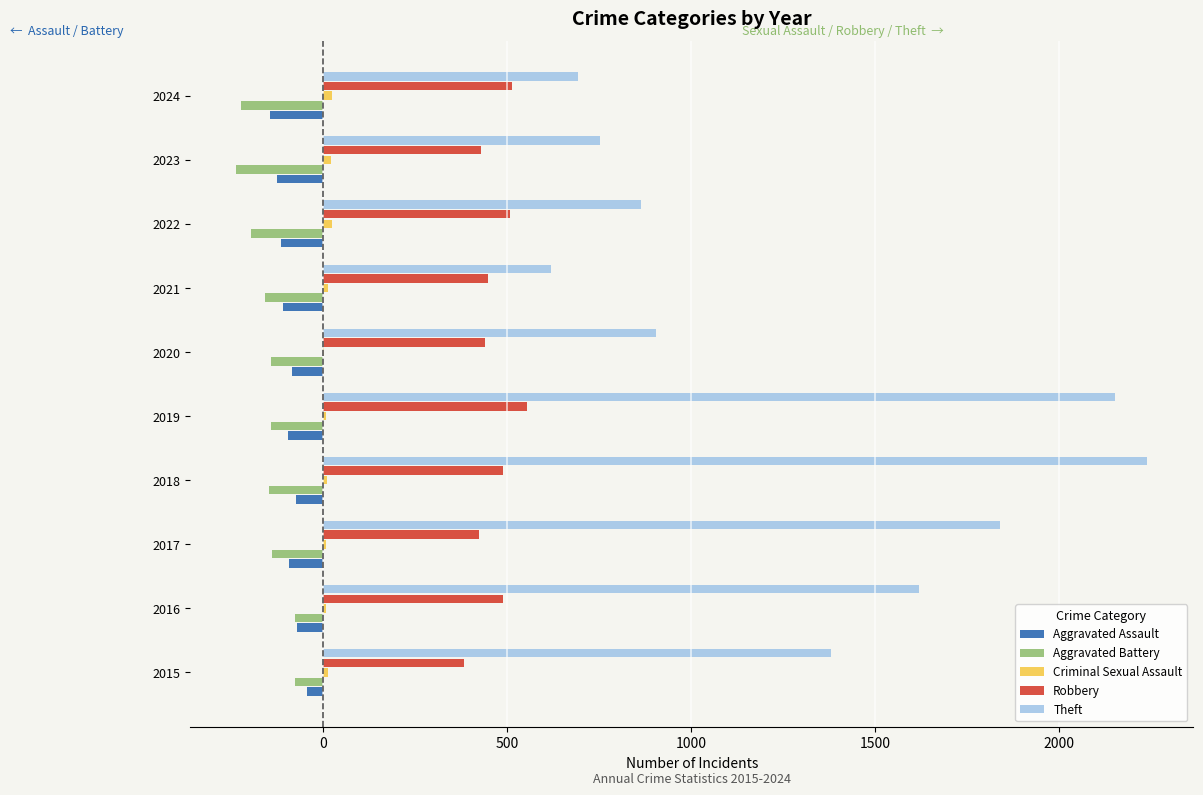

What is the sum of all Aggravated Assault values?

-959